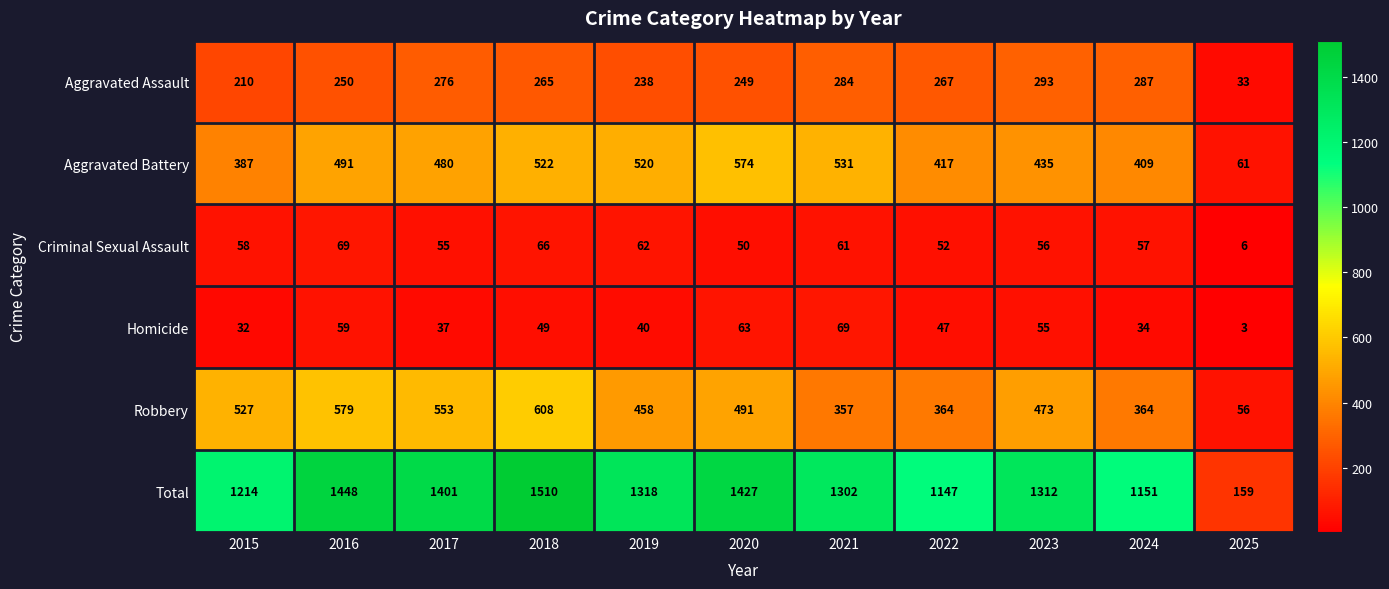

What is the average value of the Homicide series?

44